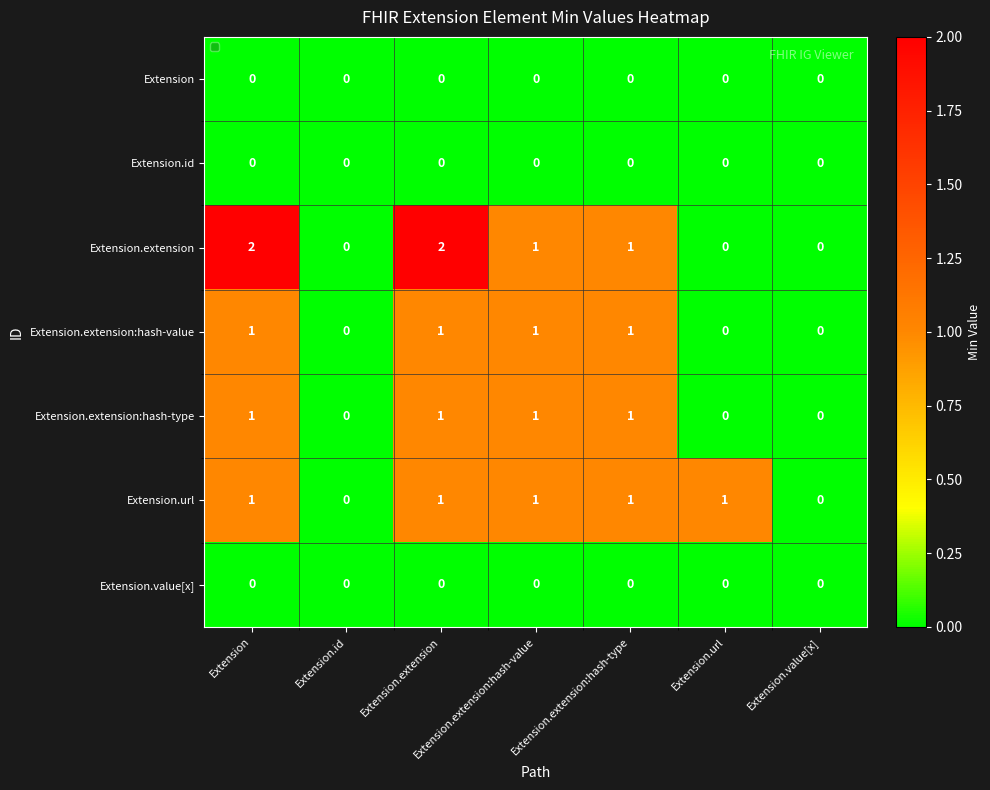

What is the sum of all Extension.extension:hash-value values?

4